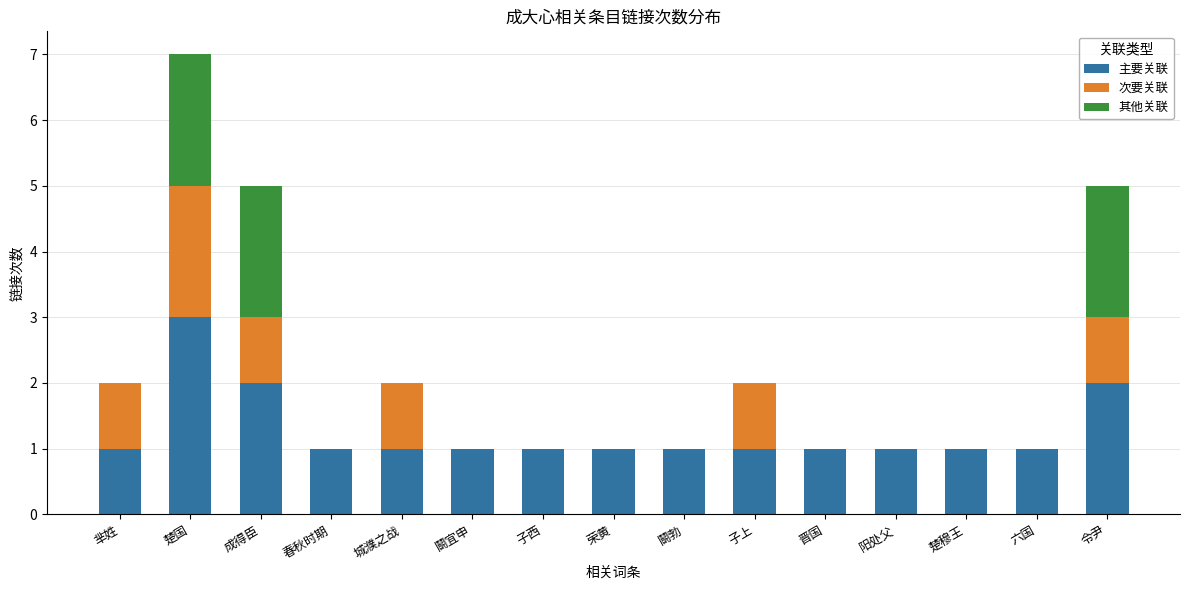

The 主要关联 series shows 2 at 阳处父. True or false?

False